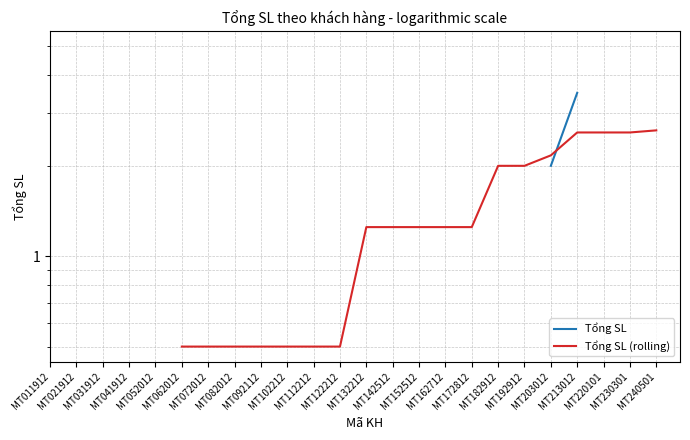

What is the greatest value displayed?

5.0